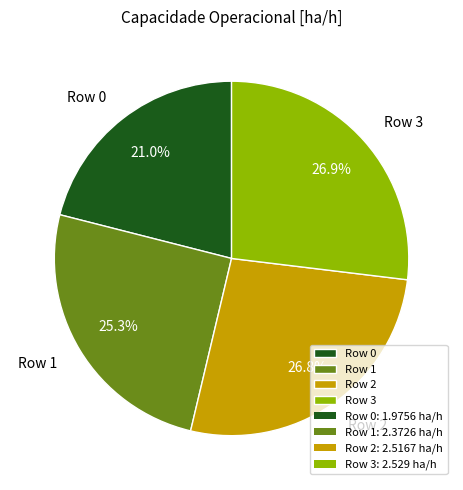

What is the total percentage of Row 0 and Row 1?

46.3%